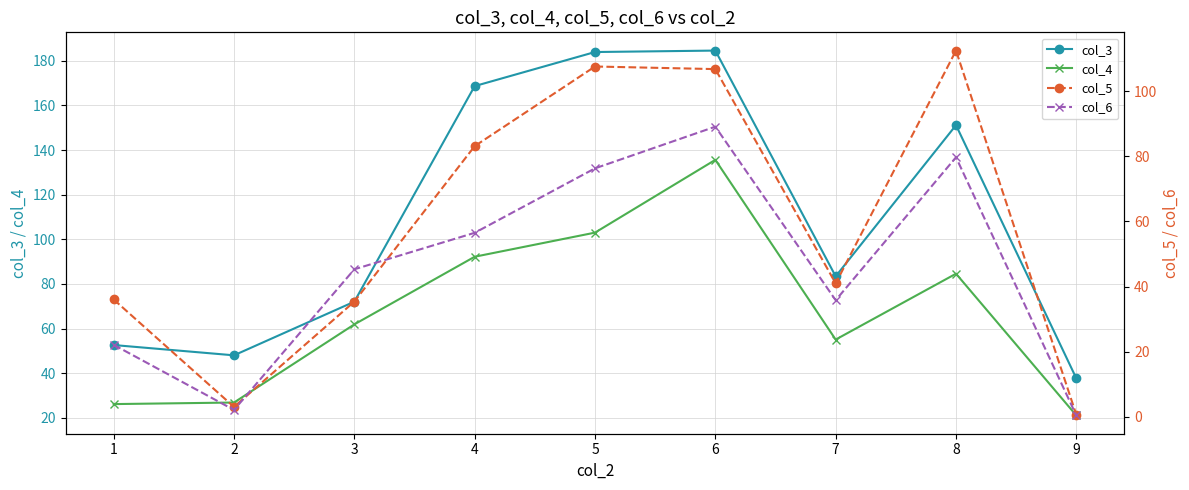

What is the total value across all series at 5?

470.8